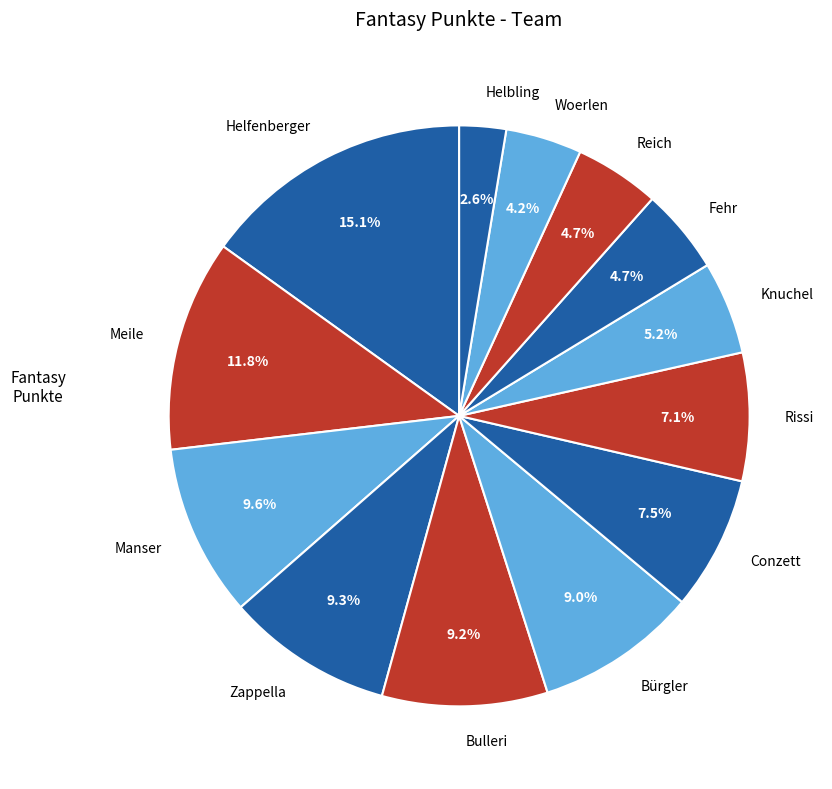

The Helfenberger slice represents 7% of the pie. True or false?

False